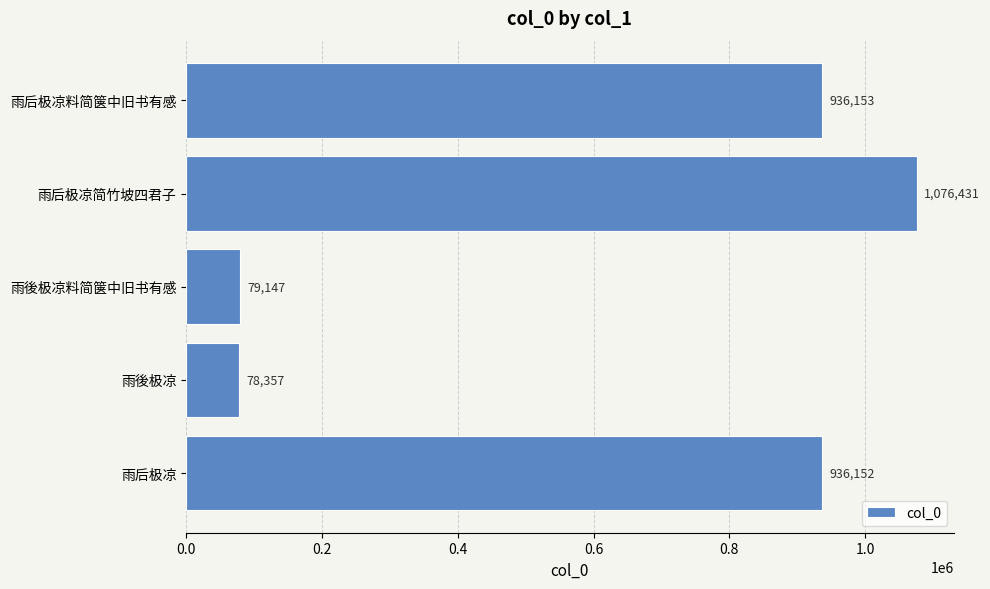

What is the value of the 1st bar from the top?

936153